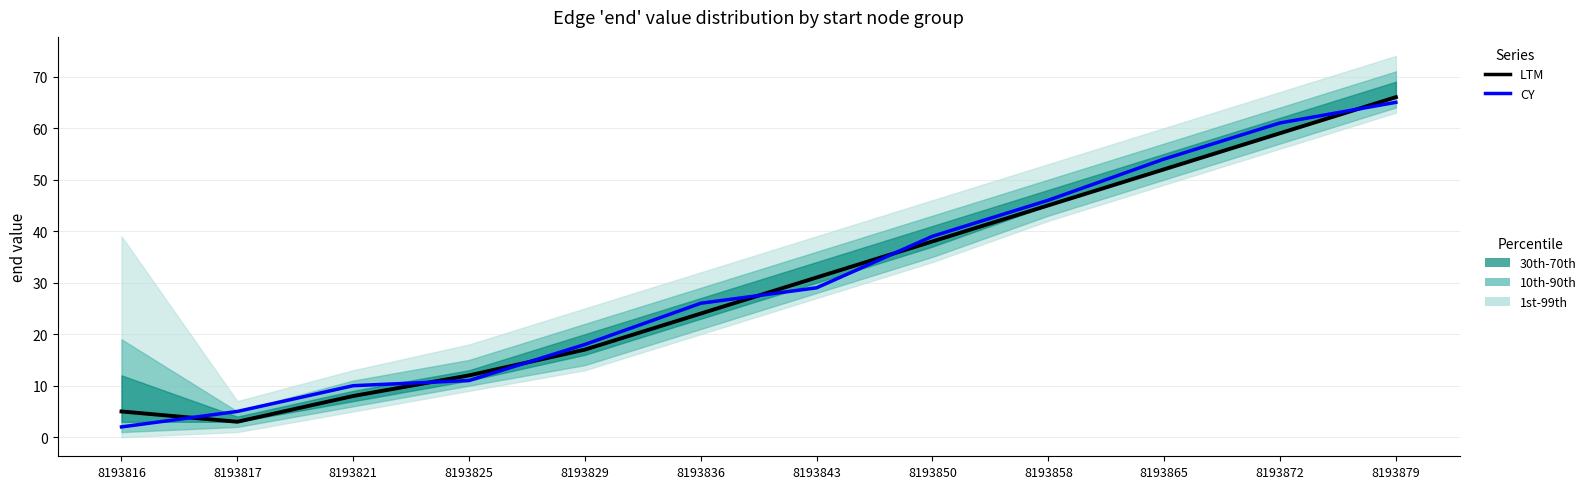

Reading right to left, extract all data points from this chart.

LTM: 8193879=66	8193872=59	8193865=52	8193858=45	8193850=38	8193843=31	8193836=24	8193829=17	8193825=12	8193821=8	8193817=3	8193816=5
CY: 8193879=65	8193872=61	8193865=54	8193858=46	8193850=39	8193843=29	8193836=26	8193829=18	8193825=11	8193821=10	8193817=5	8193816=2